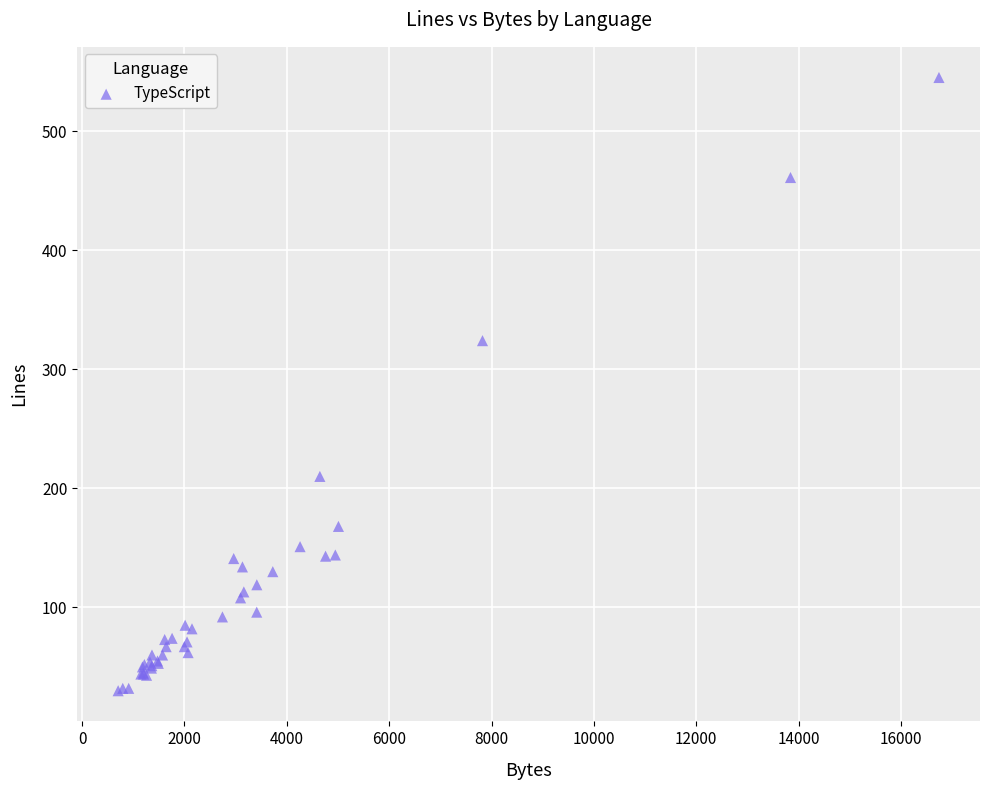

What Y value in the scatter plot is closest to 287?

324